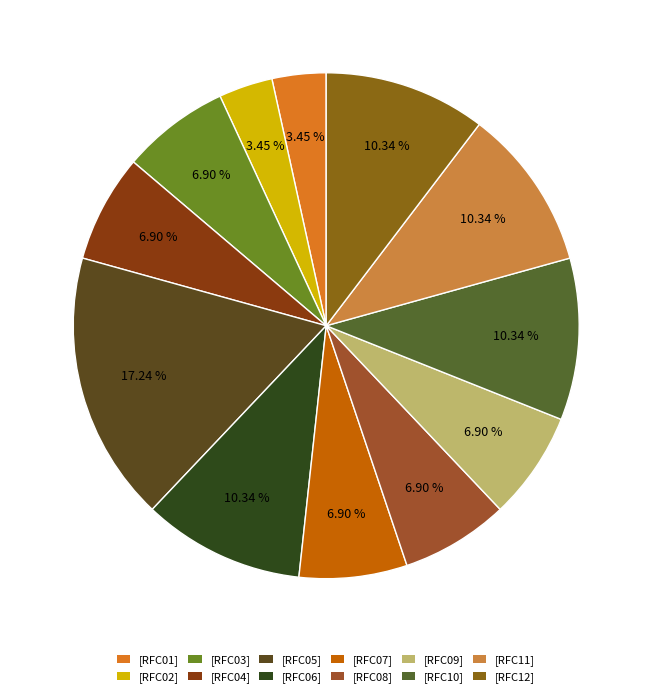

Rank the categories by value from lowest to highest.

[RFC01], [RFC02], [RFC03], [RFC04], [RFC07], [RFC08], [RFC09], [RFC06], [RFC10], [RFC11], [RFC12], [RFC05]